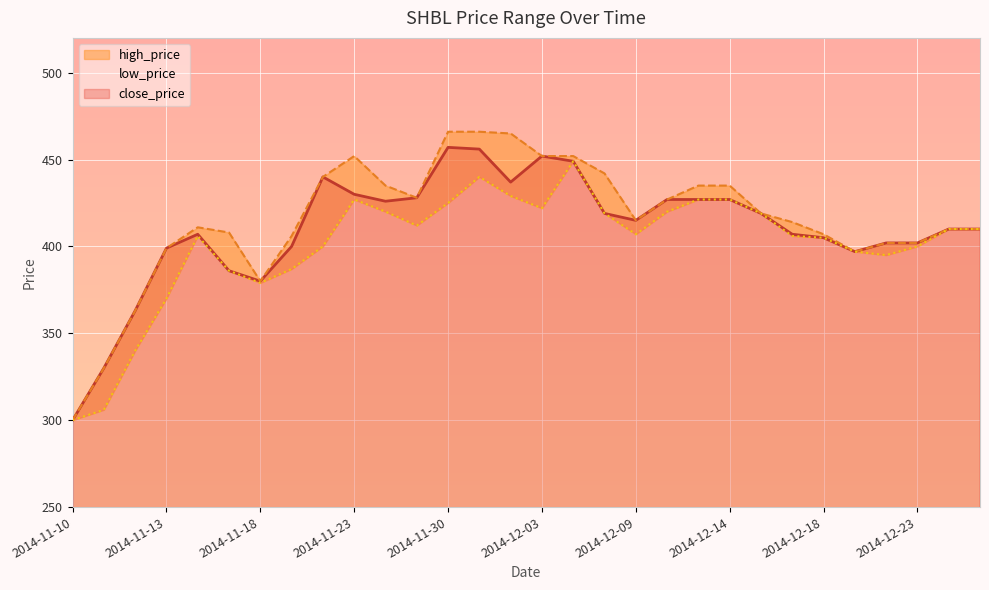

What are all the series names shown in the legend?

close_price, high_price, low_price